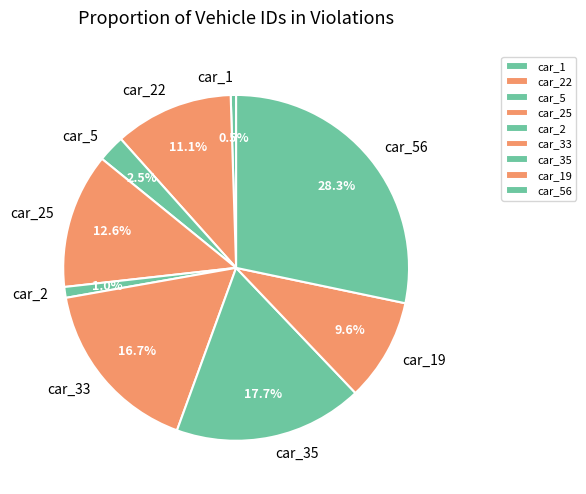

What percentage do car_33 and car_22 together represent?

27.8%